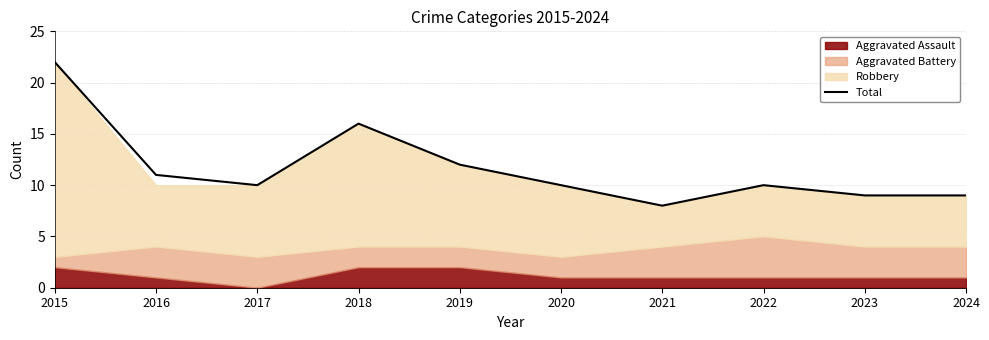

How many interior local peaks (higher than both neighbors) does the data have?

2